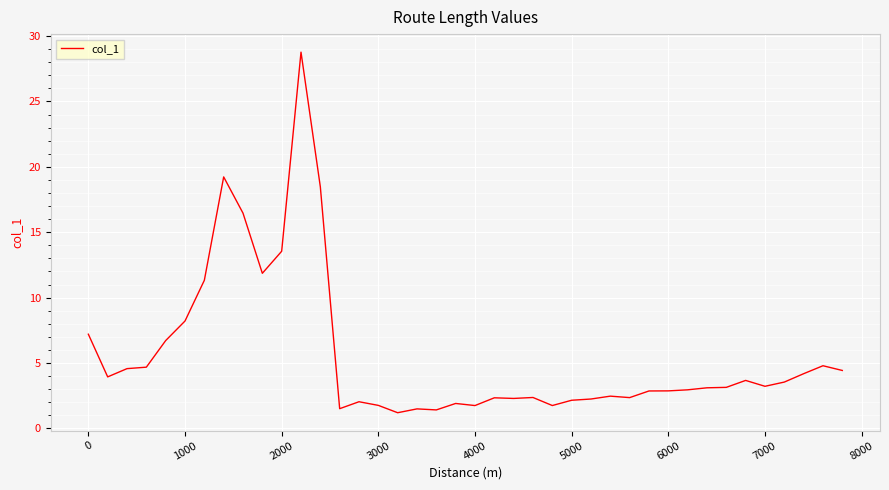

Is this an area chart (filled region under the line)?

No